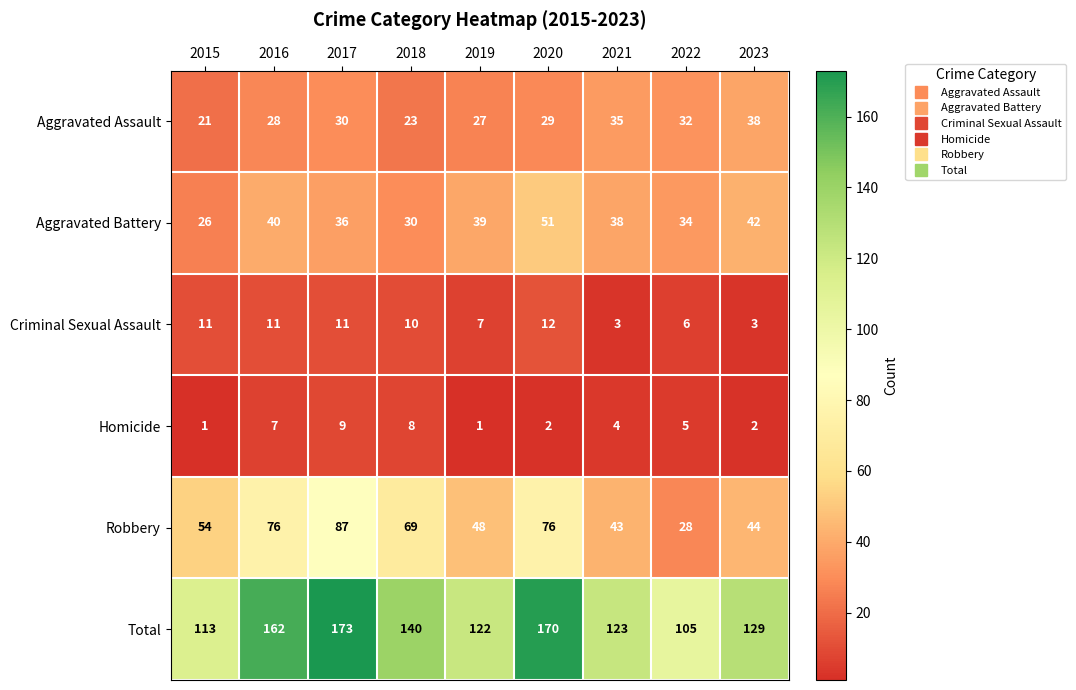

True or false: Total has a value of 40 at 2016.

False